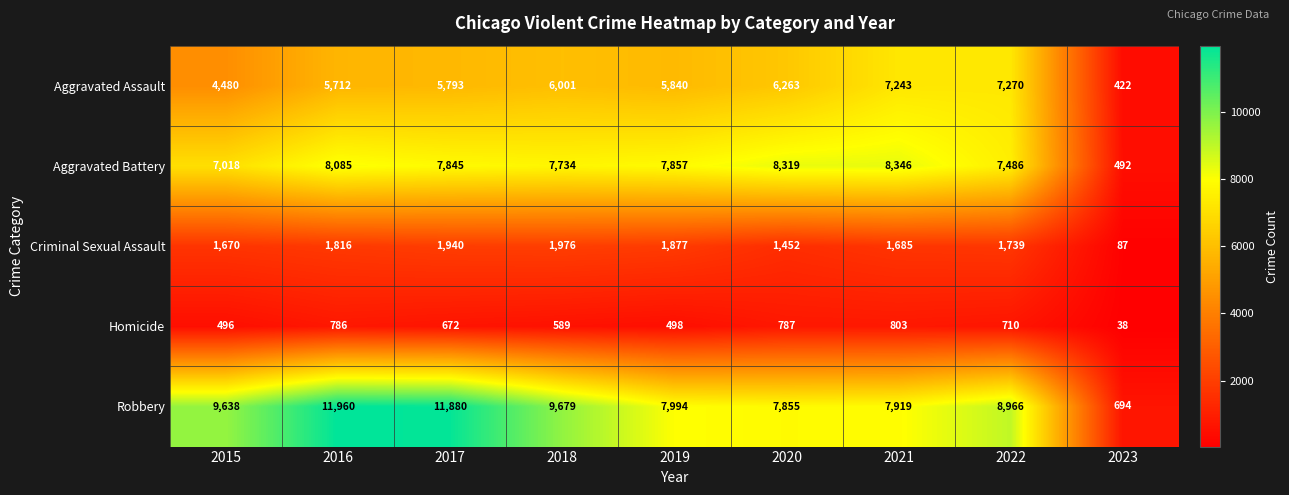

Which series changed the most between 2015 and 2018?

Aggravated Assault